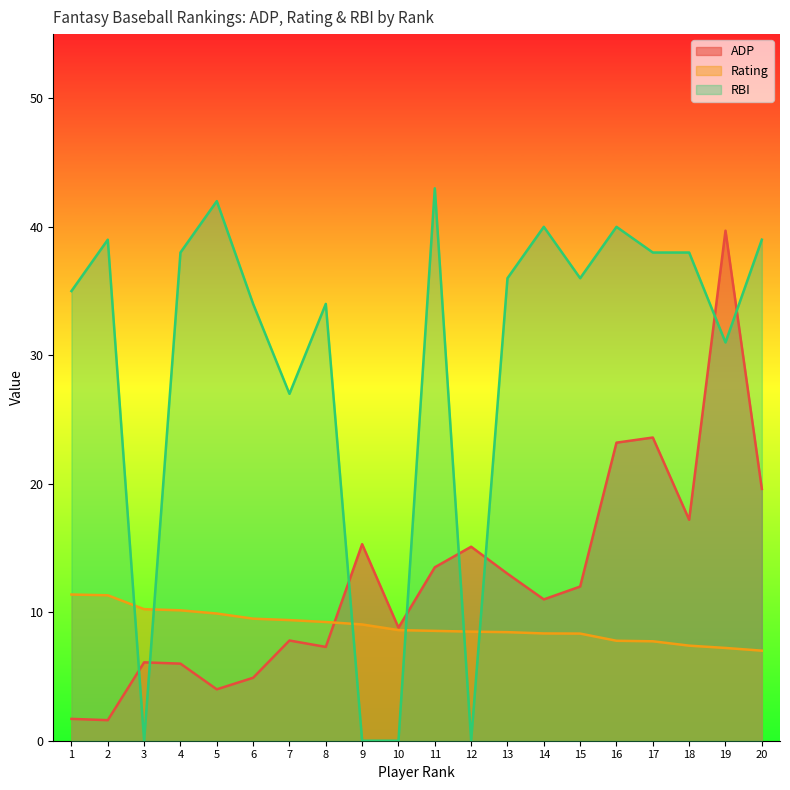

What is the spread (max minus min) of values at 3?

10.2